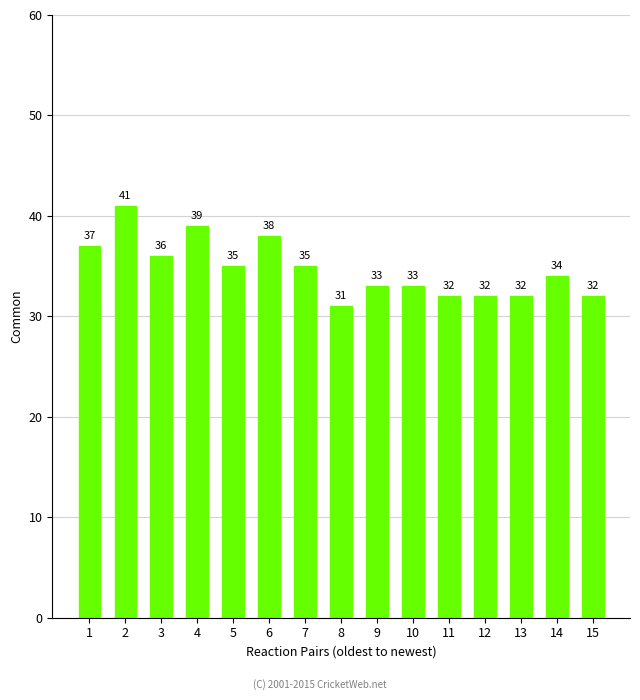

Reading right to left, list all the values displayed in this chart.

32	34	32	32	32	33	33	31	35	38	35	39	36	41	37